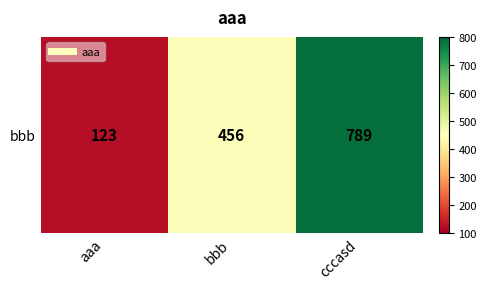

True or false: the data shows 178 at bbb.

False